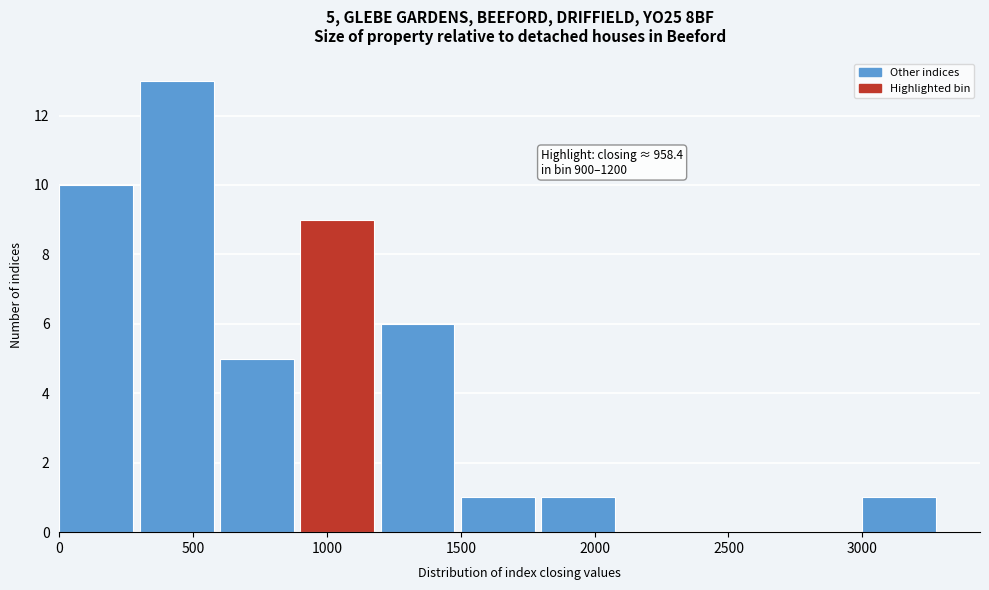

Which range on the x-axis has the tallest bar?

300 to 600